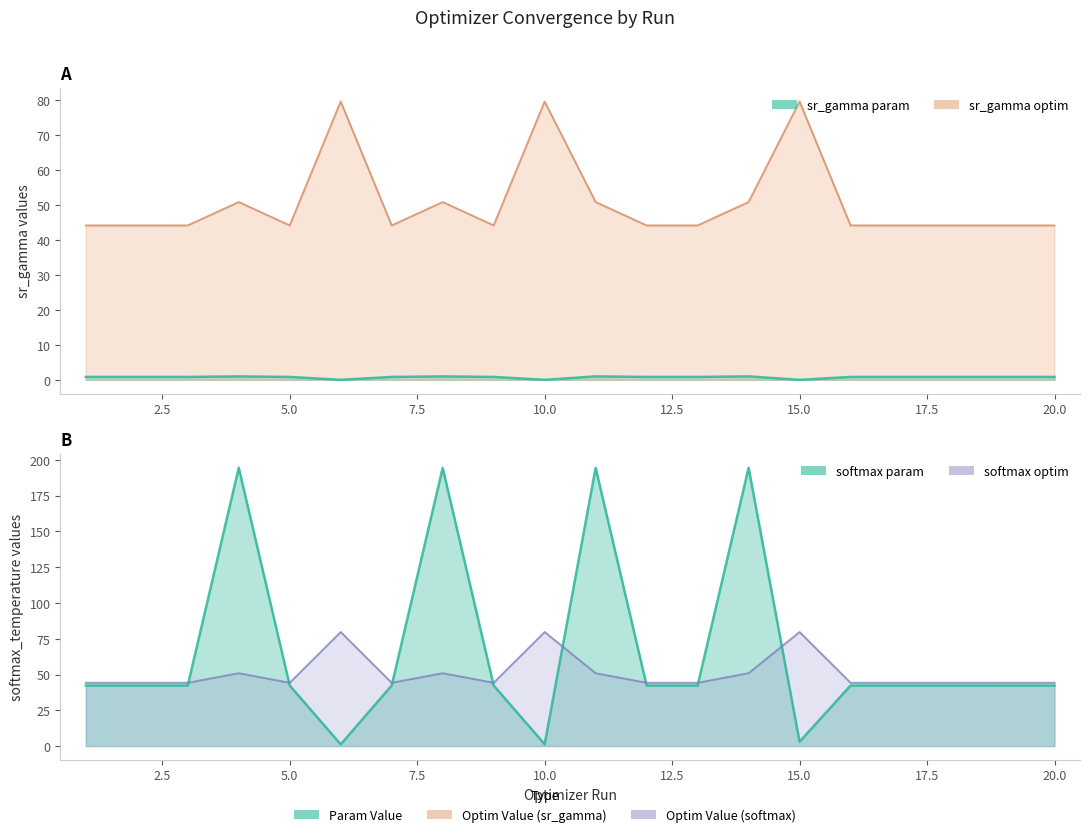

True or false: optim_value_softmax and optim_value_sr_gamma intersect in this chart.

False